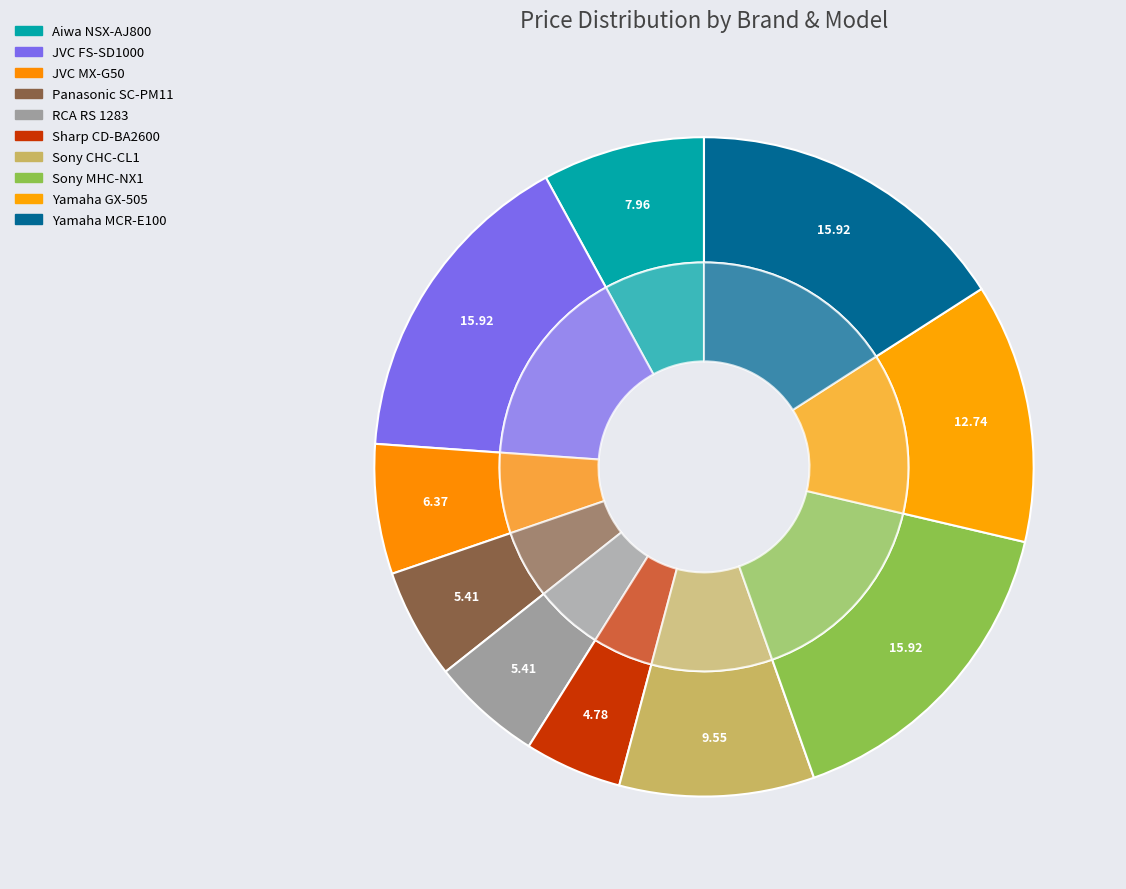

Does any single category account for the majority?

No